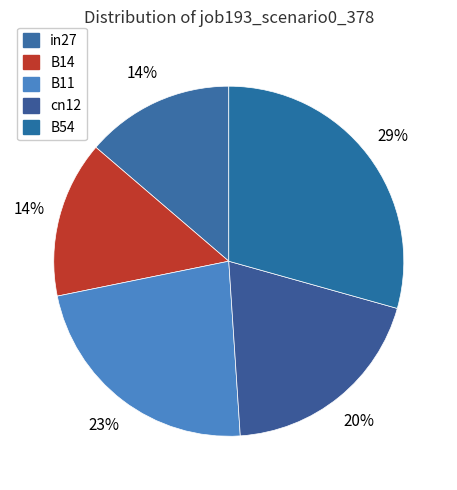

Approximately how many times larger is the value at B11 compared to B54?

0.8